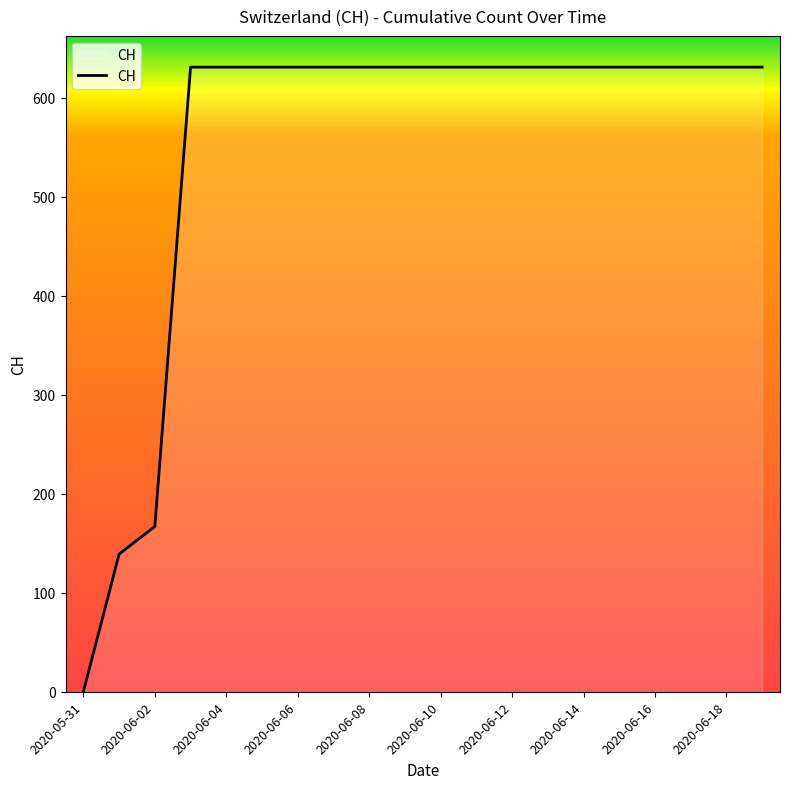

What is the difference between the second highest and minimum values?

631